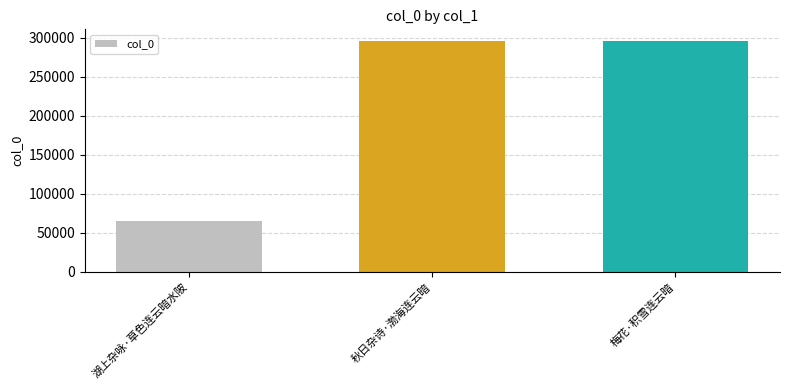

True or false: the data shows 295273 at 梅花·积雪连云暗.

True